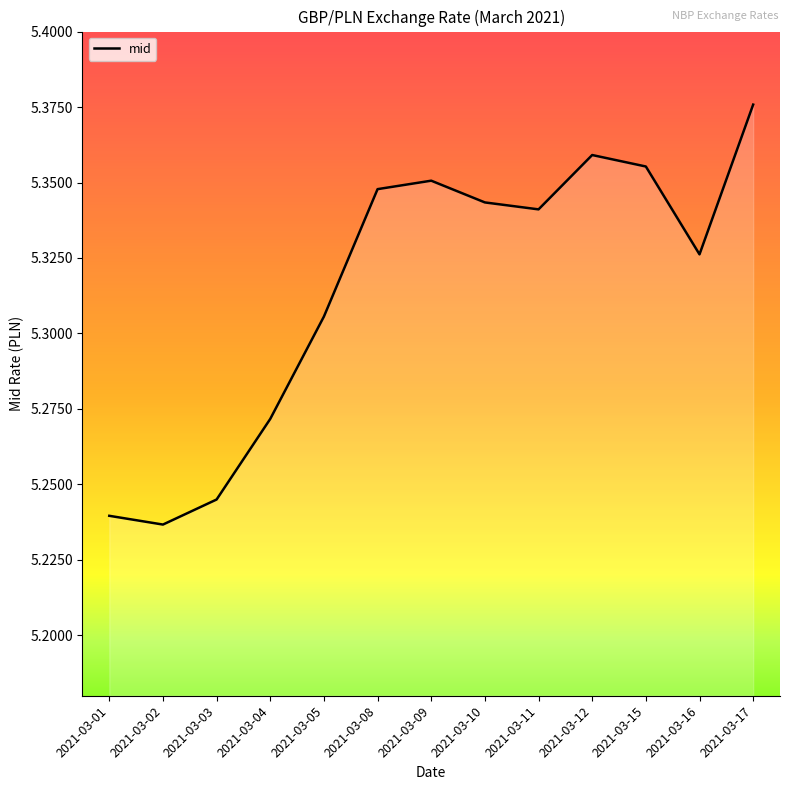

Where is the first local maximum?

2021-03-09